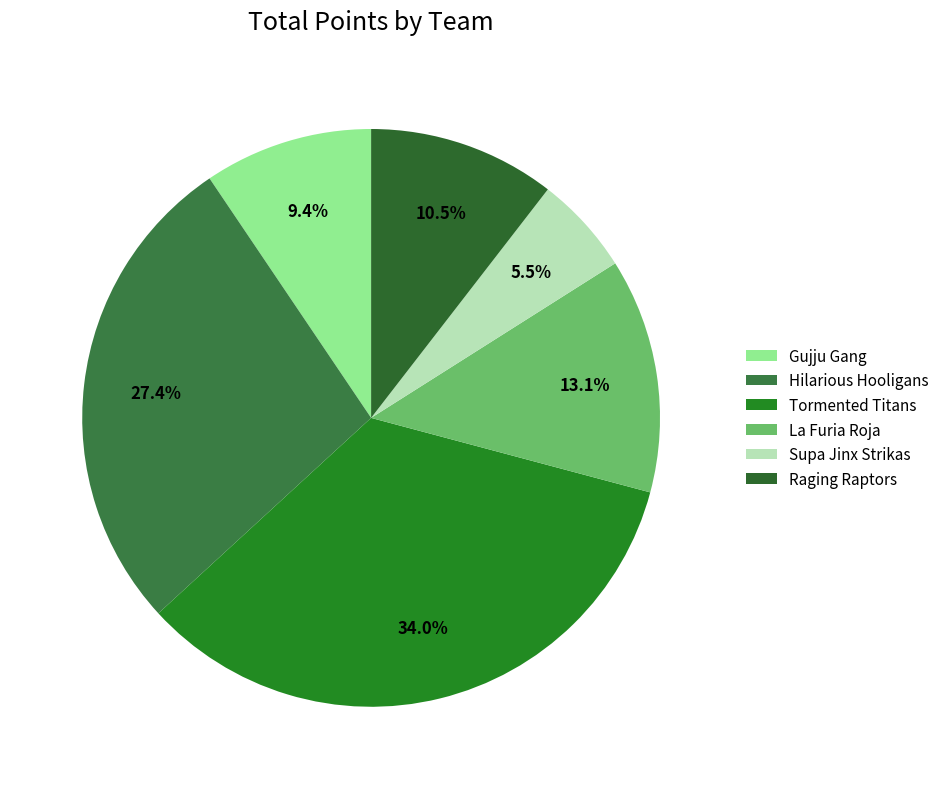

The Hilarious Hooligans slice represents 27% of the pie. True or false?

True